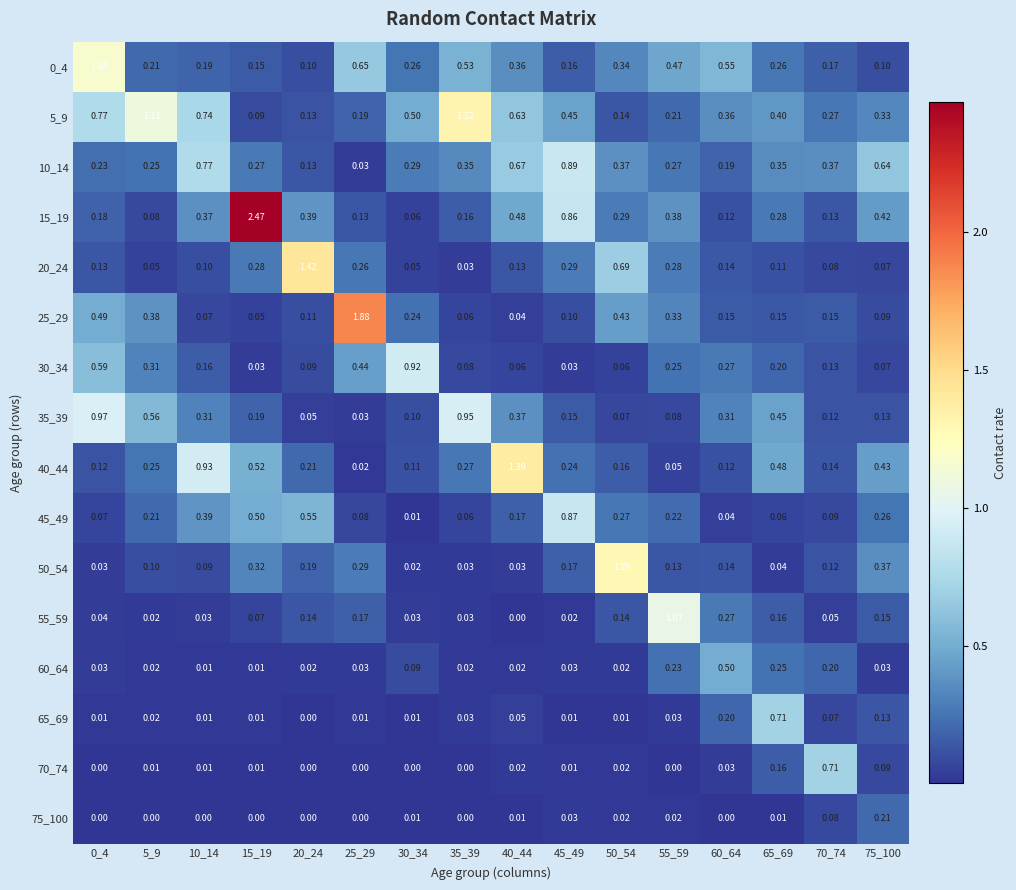

At which category is the sum across all series the highest?

15_19